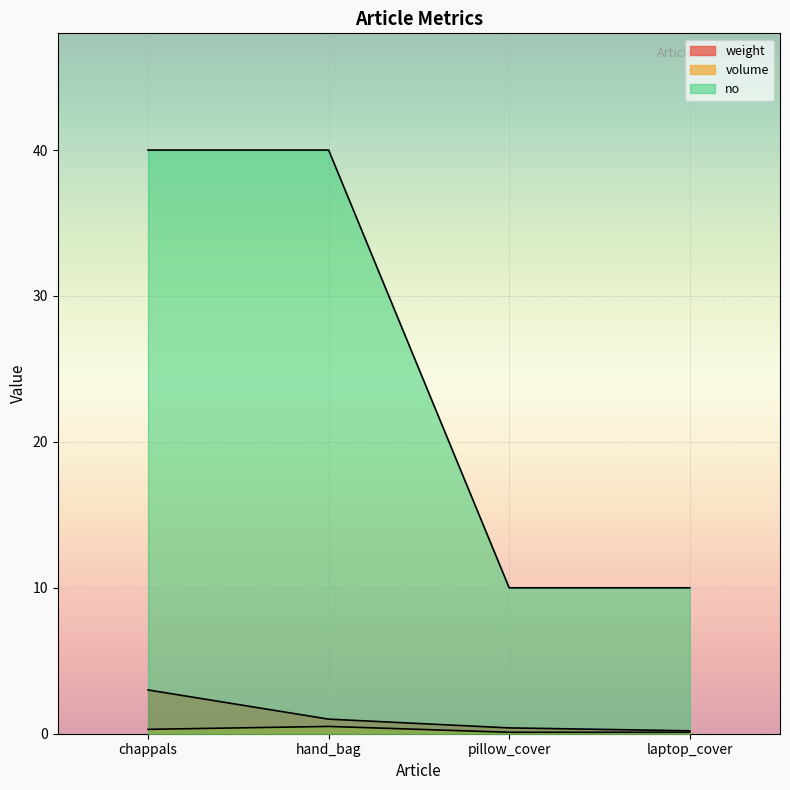

Is it true that volume equals 0.2 at laptop_cover?

False